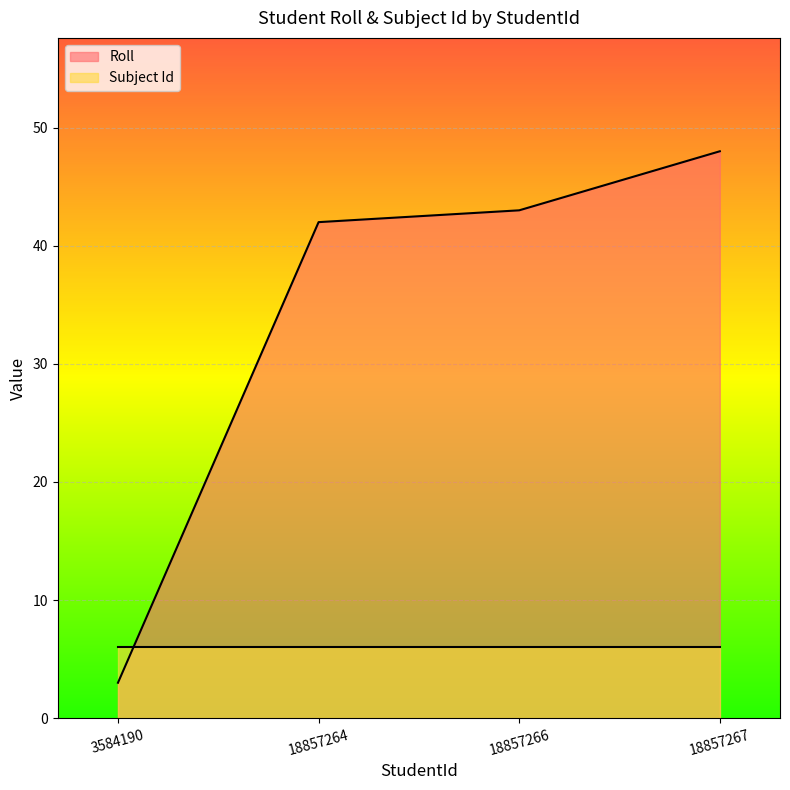

Which category has the highest value across all series?

18857267